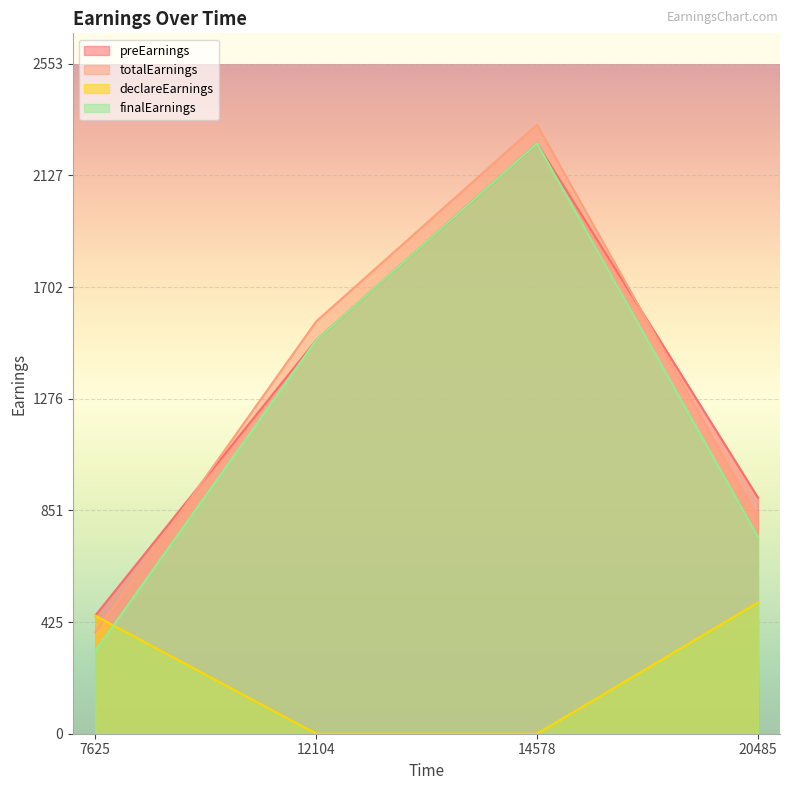

How many lines are shown in the chart?

4